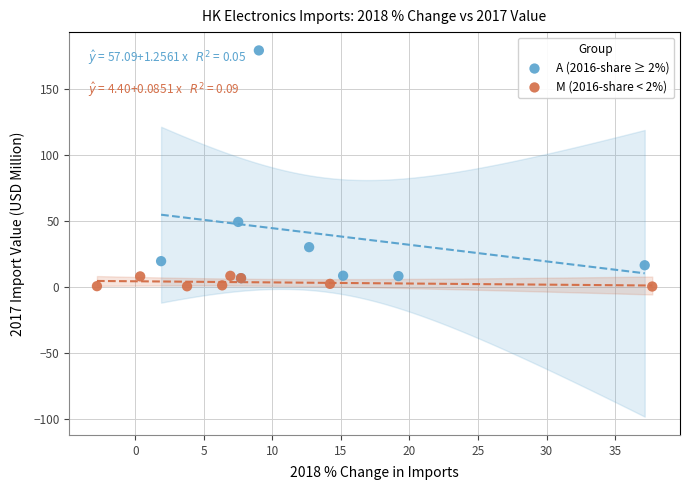

Which series reaches the maximum Y coordinate?

A (2016-share ≥ 2%)